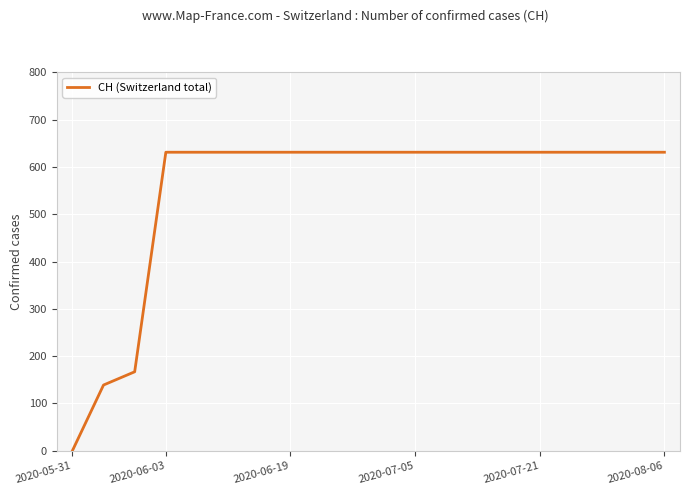

What is the maximum value shown in the chart?

631